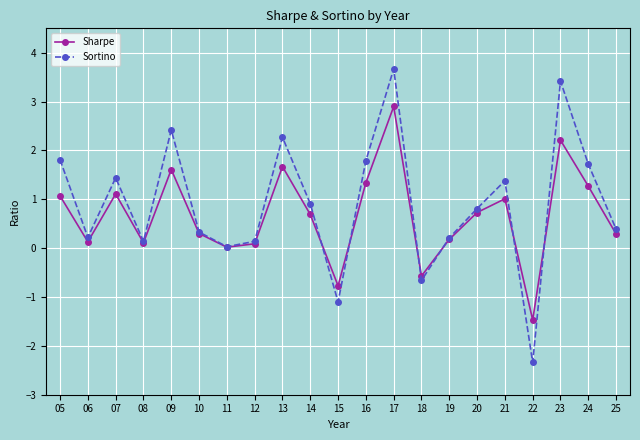

In Sharpe, how many points are lower than both neighbors (excluding endpoints)?

6